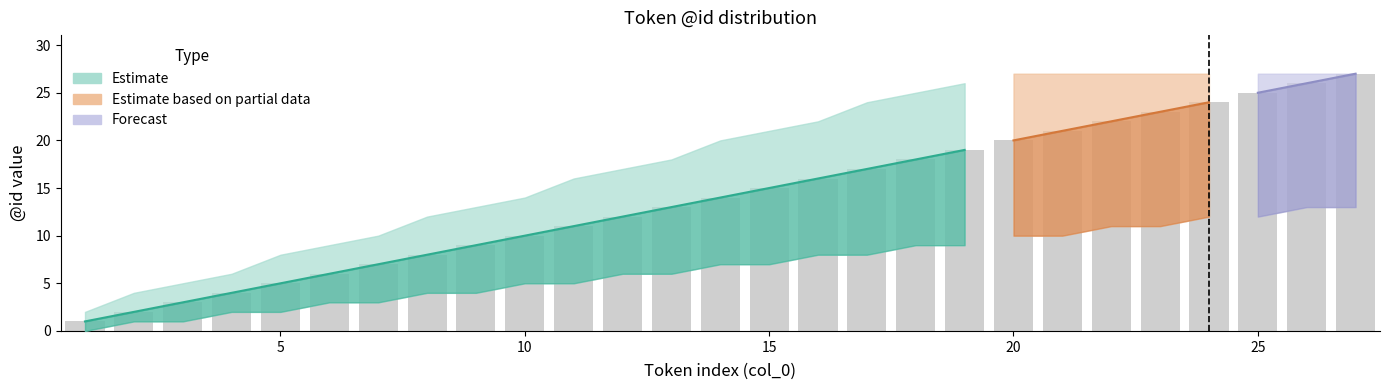

How many values in the lower series are below 7?

13